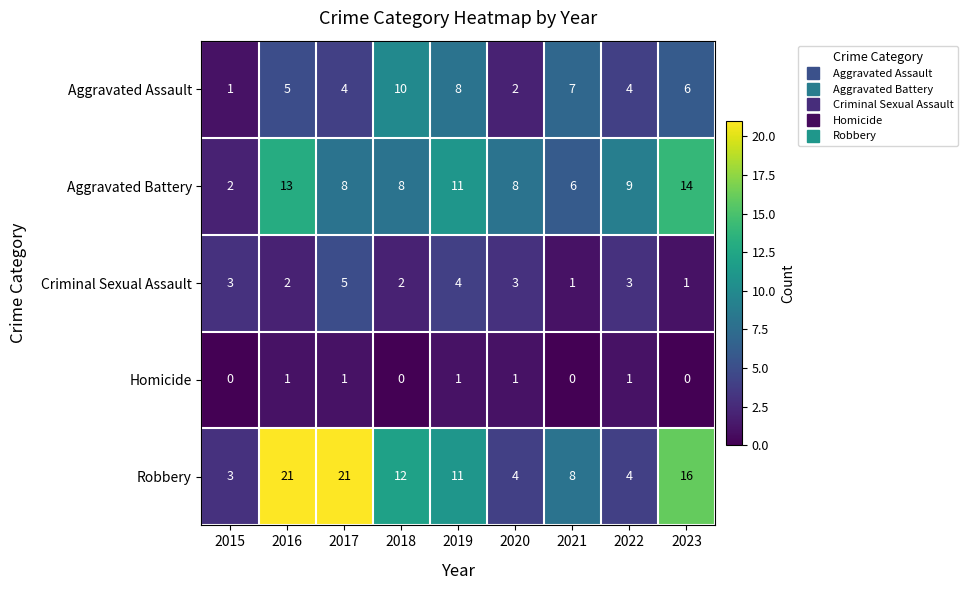

What is the sum of all Robbery values?

100